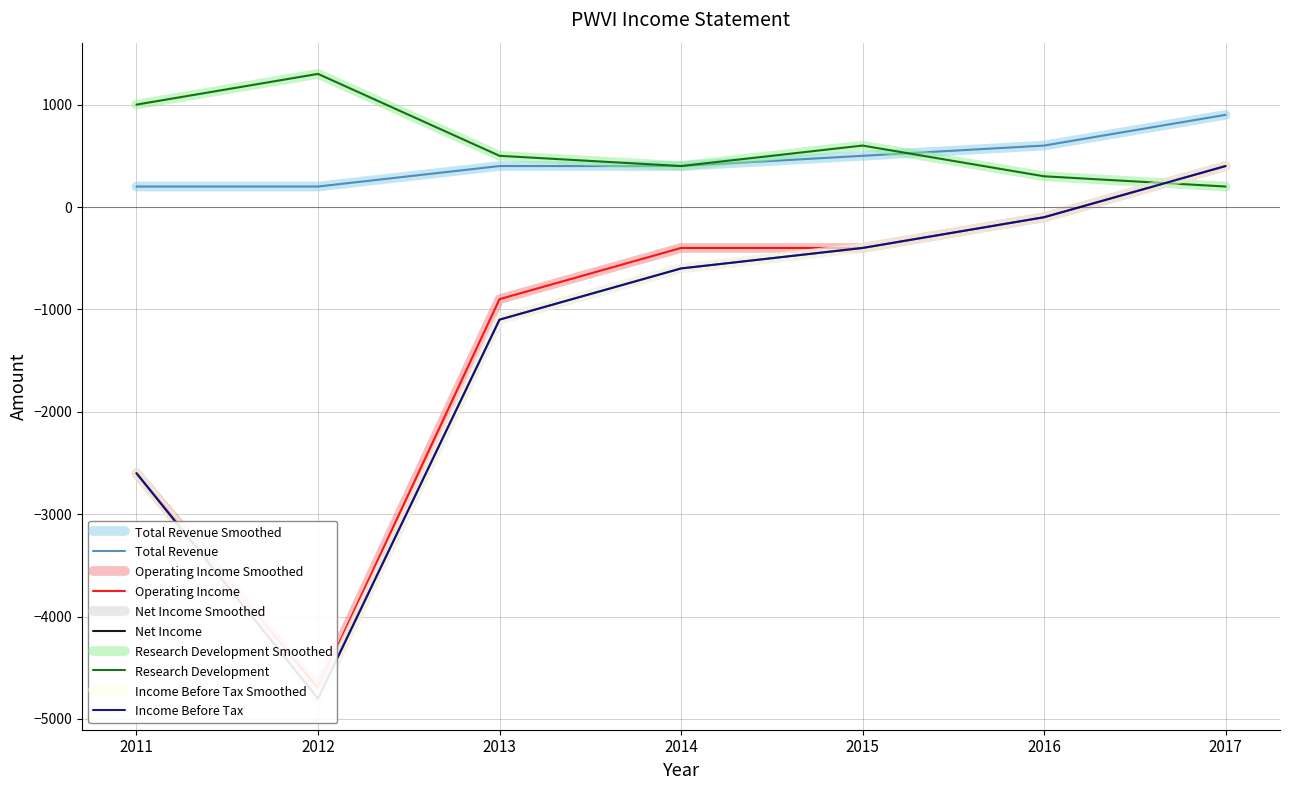

What is the difference between the maximum and second lowest values in the Net Income series?

3000